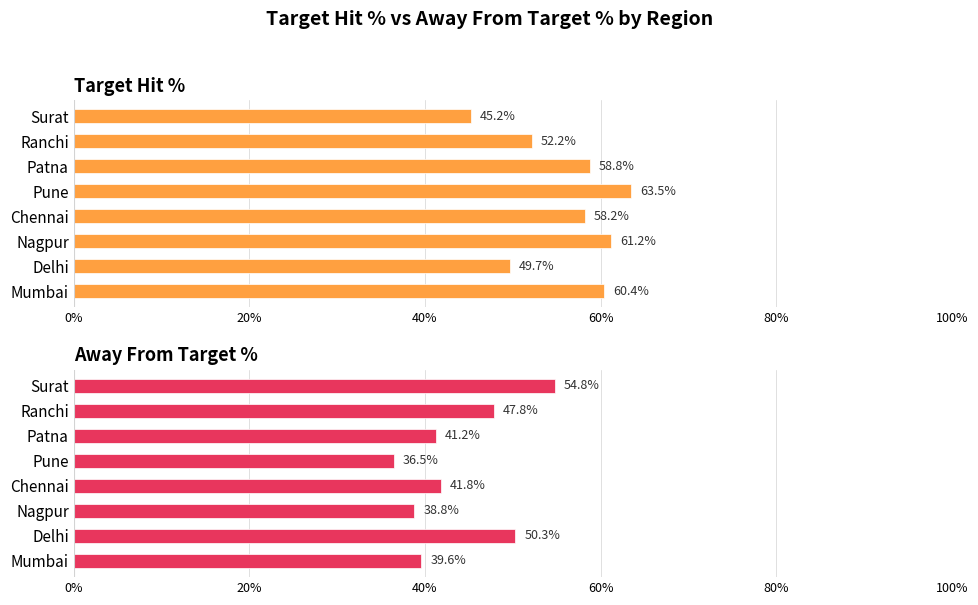

Is it true that Target Hit % equals 0.2 at Patna?

False